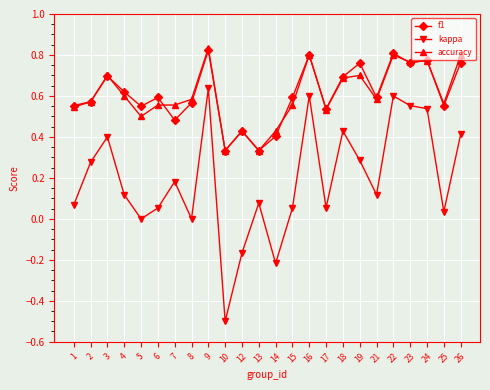

True or false: kappa and accuracy intersect in this chart.

False